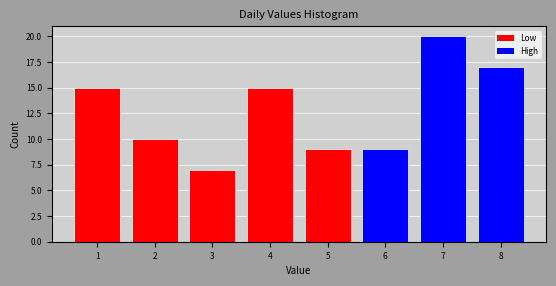

Reading left to right, transcribe this chart: for each bar, give the range it covers on the x-axis and its height. The values are not printed on the chart, so give them approximately, as read against the axis.

0.5 to 1.5: 15
1.5 to 2.5: 10
2.5 to 3.5: 7
3.5 to 4.5: 15
4.5 to 5.5: 9
5.5 to 6.5: 9
6.5 to 7.5: 20
7.5 to 8.5: 17